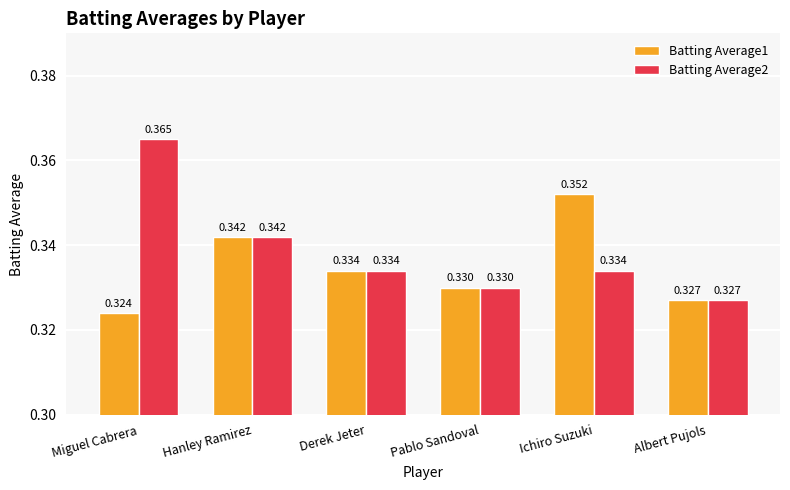

What is the total value across all series at Derek Jeter?

0.7